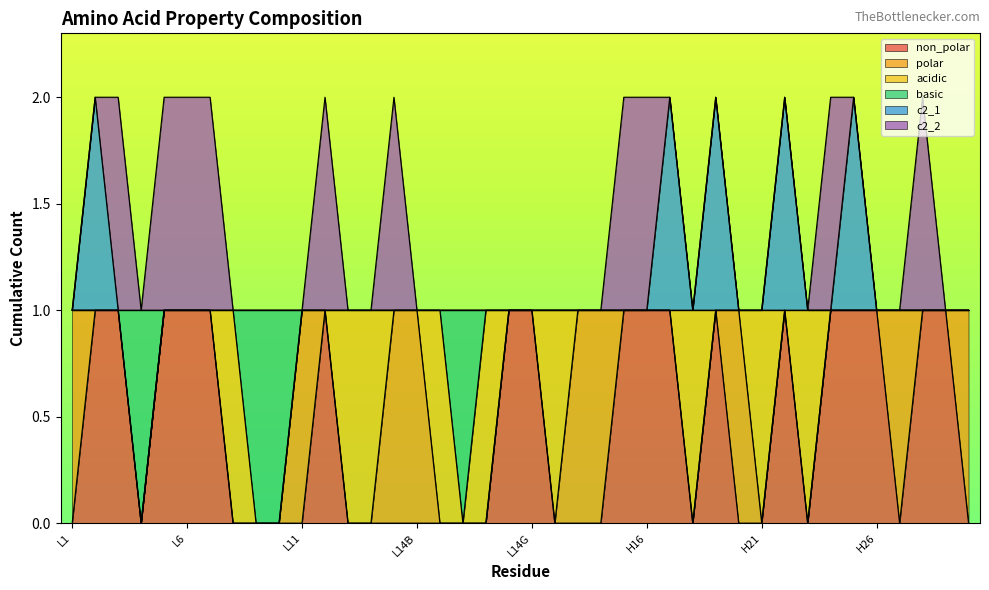

At how many categories does at least one series exceed 1?

5